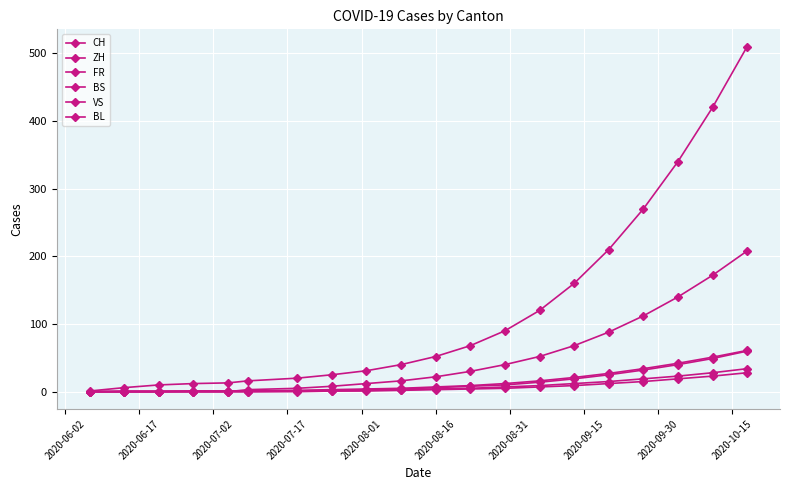

True or false: CH and FR cross at least once.

False